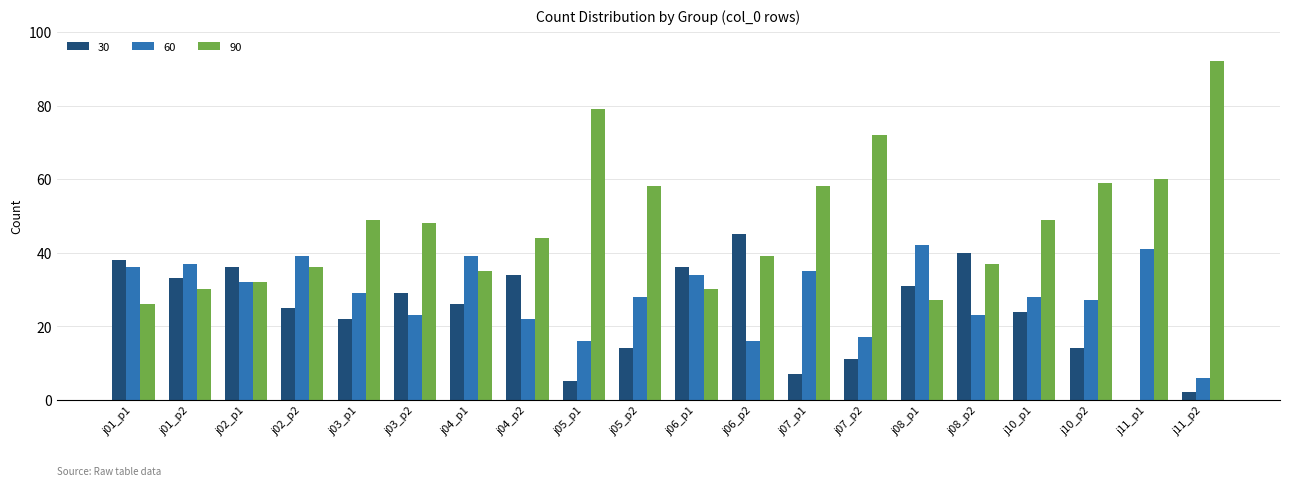

Where does the 60 series first go above 29?

j01_p1